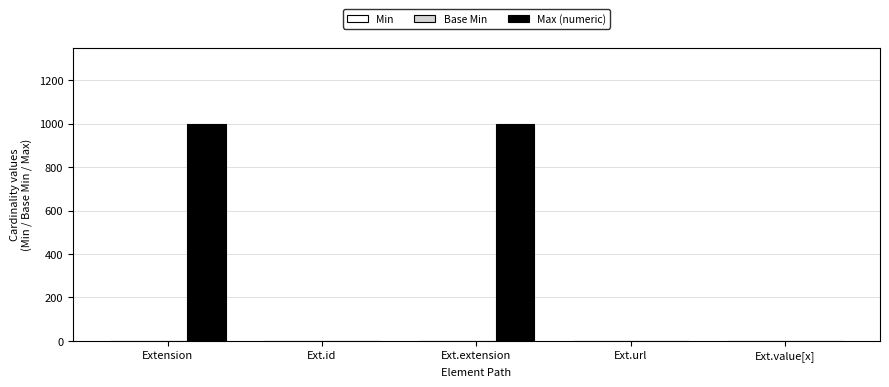

How many groups of bars are there?

5